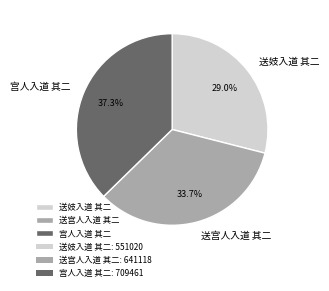

What percentage is the 宫人入道 其二 slice, to the nearest percent?

37%